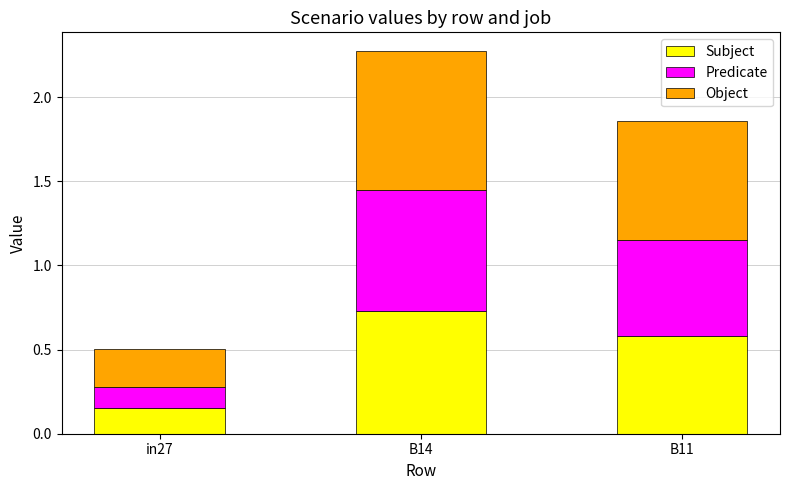

Count the Subject values in the range 0 to 1.

3